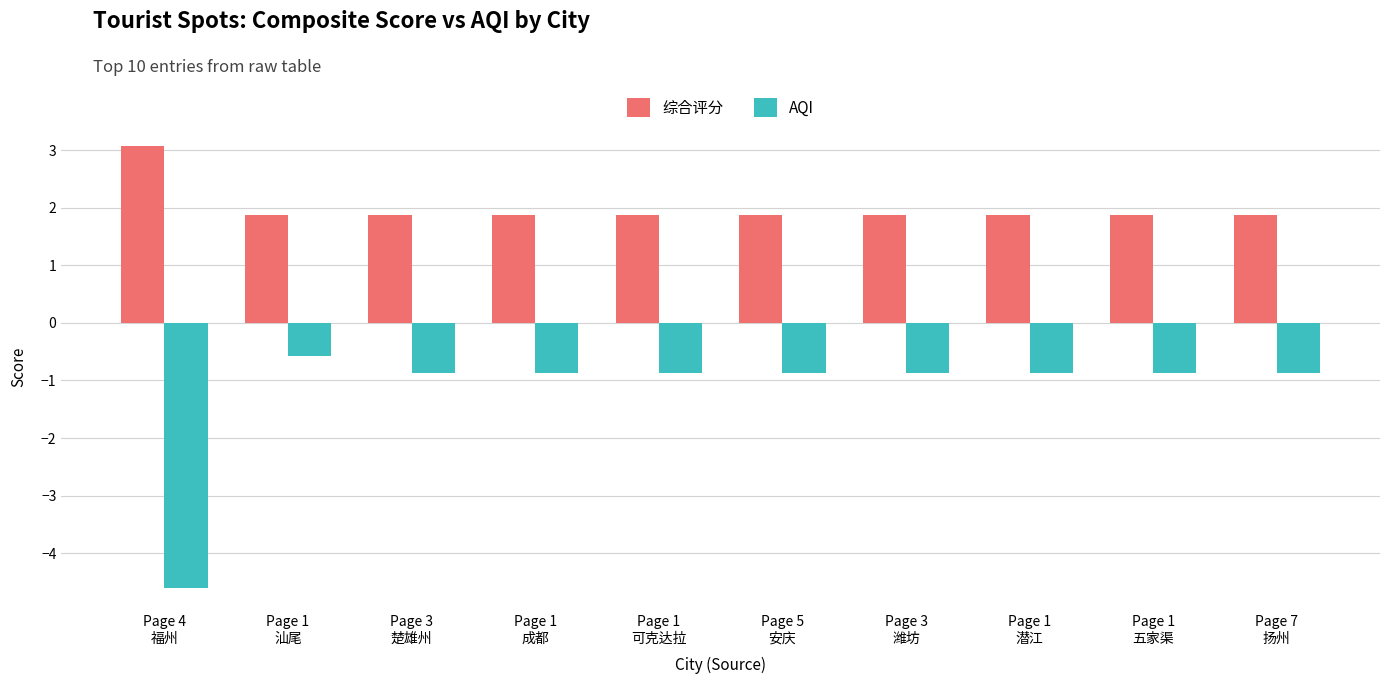

What is the total value across all series at Page 1
成都?

1.0